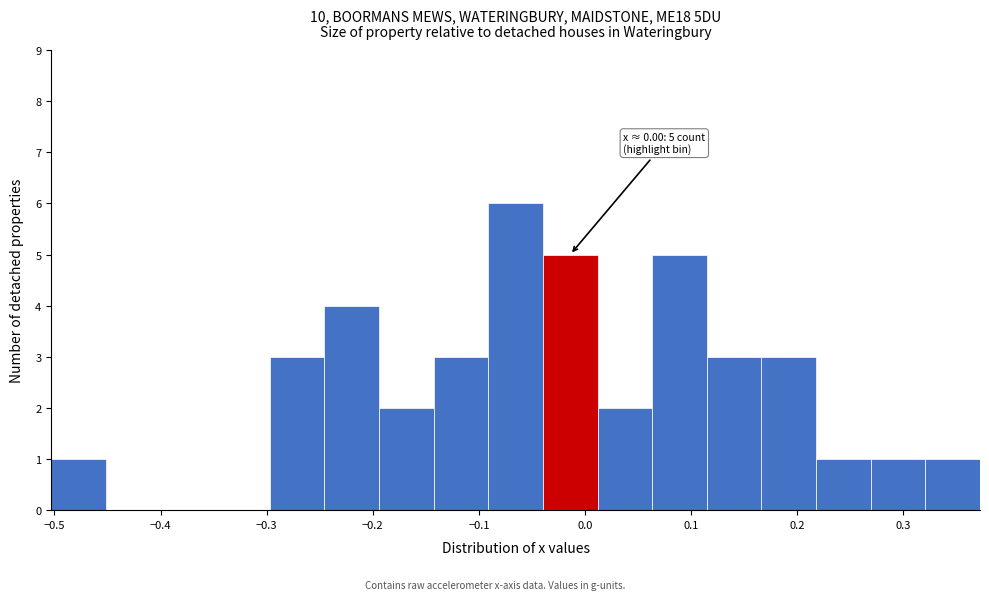

Which range on the x-axis has the tallest bar?

-0.09 to -0.04